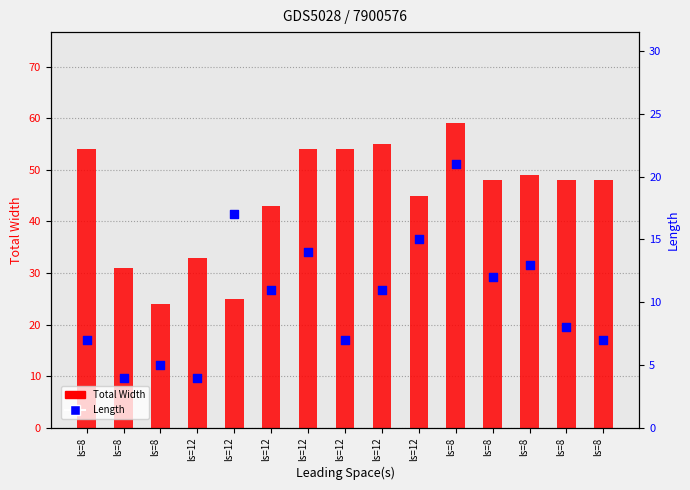

Which series has the largest total across all categories?

Total Width